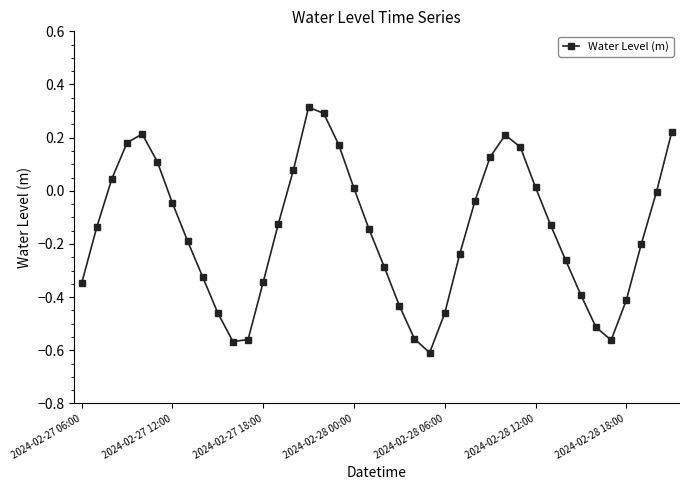

What is the sum of all values?

-6.2